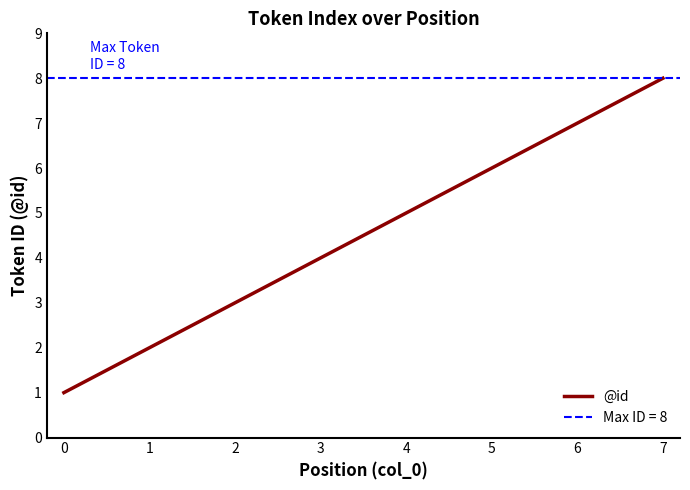

Does the chart have visible grid lines?

No